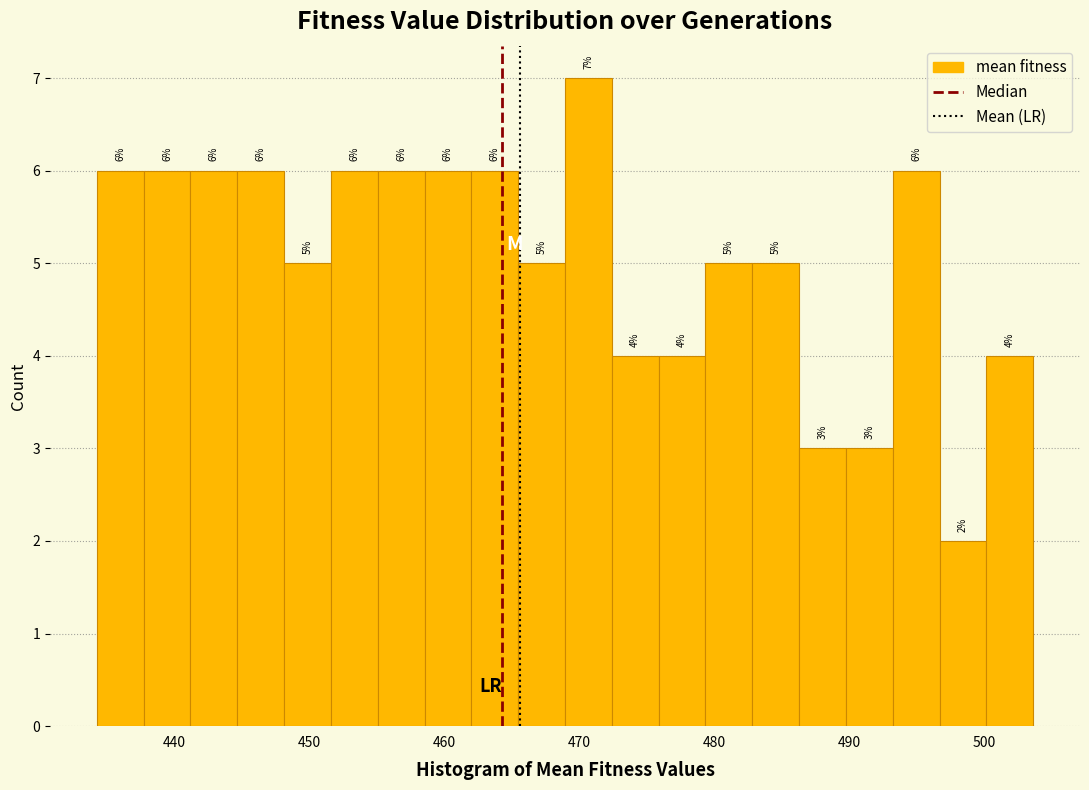

Read against the x-axis, roughly where is the centre of the tallest bar?

471